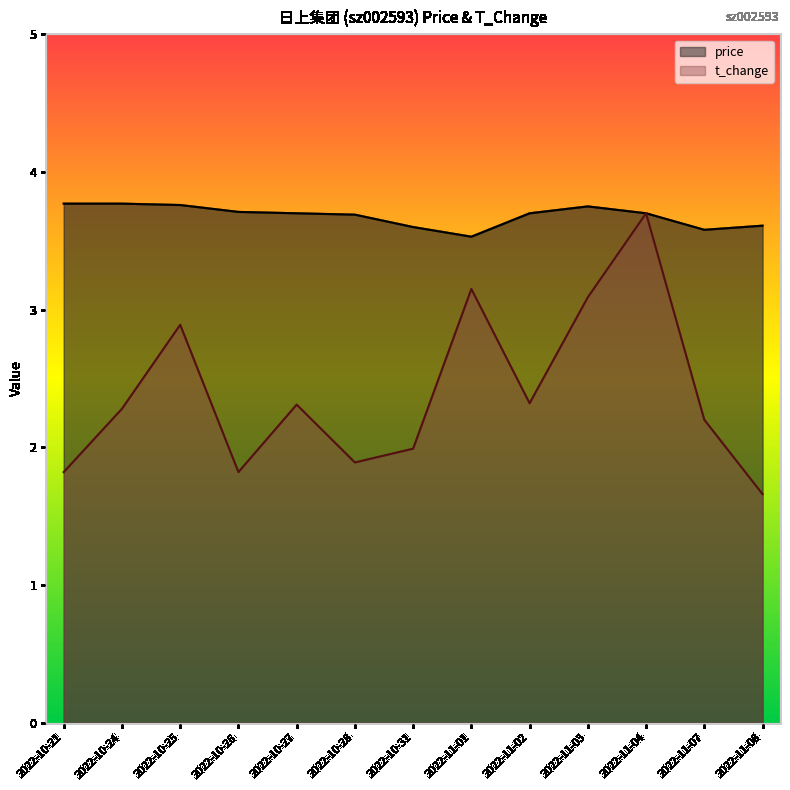

Is it true that price equals 3.6 at 2022-11-08?

True